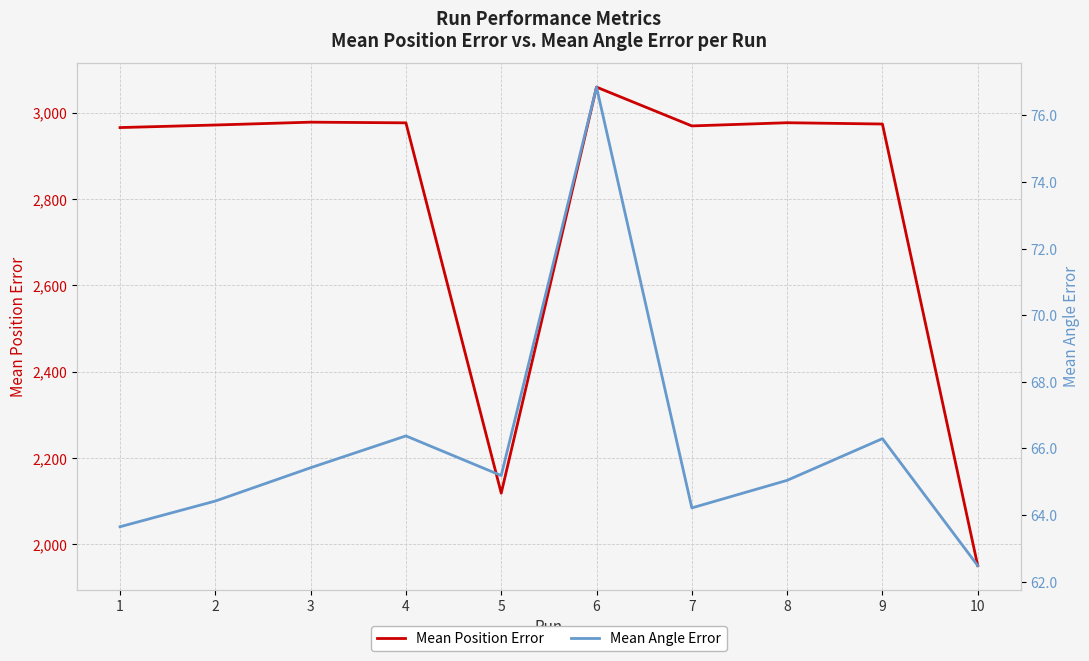

At which category is the sum across all series the highest?

6